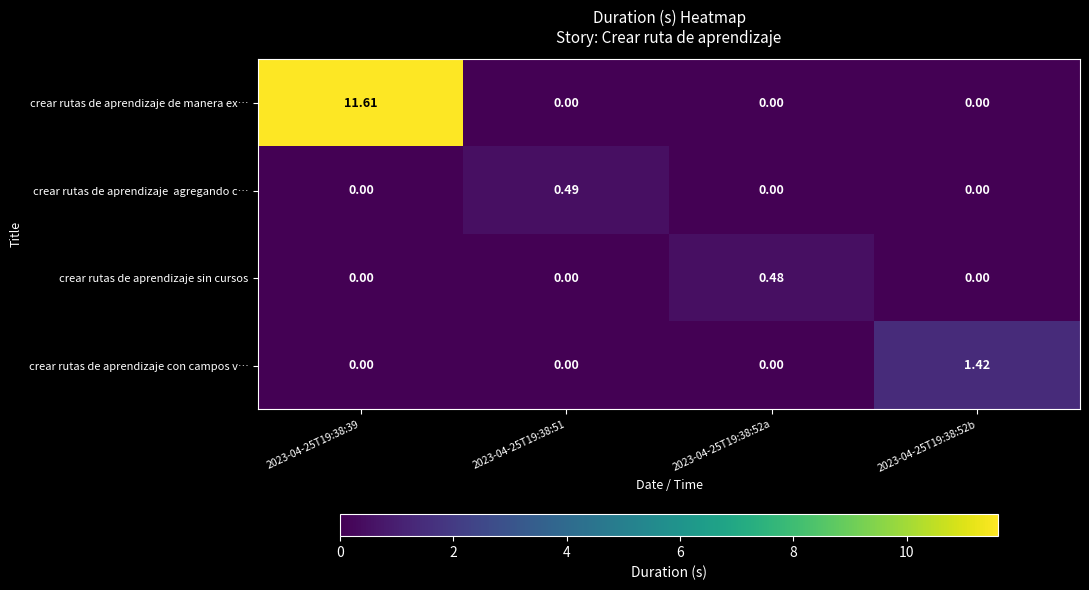

Which series changed the most between 2023-04-25T19:38:39 and 2023-04-25T19:38:51?

crear rutas de aprendizaje de manera ex…